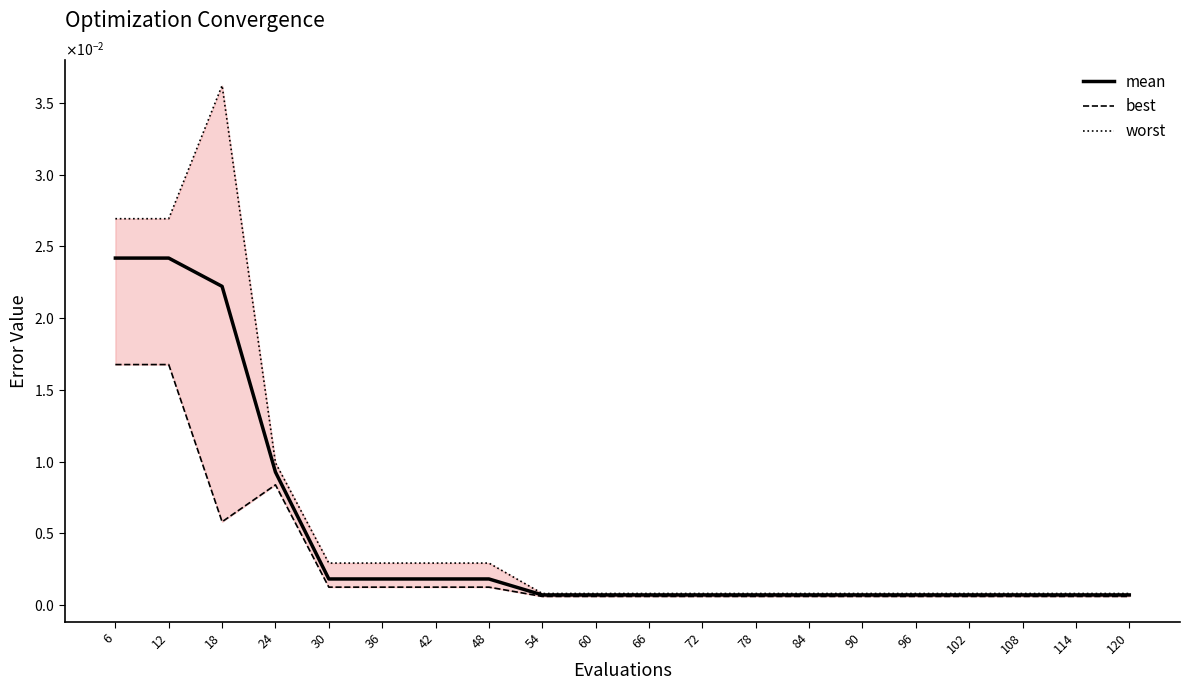

Is the value of mean at 12 greater than the value of worst at 18?

No